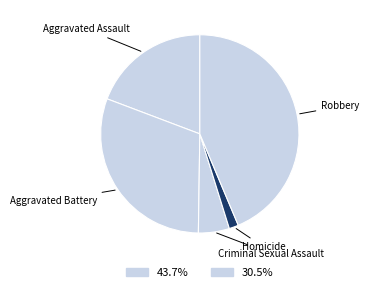

Is it true that Criminal Sexual Assault is 5% of the pie?

True